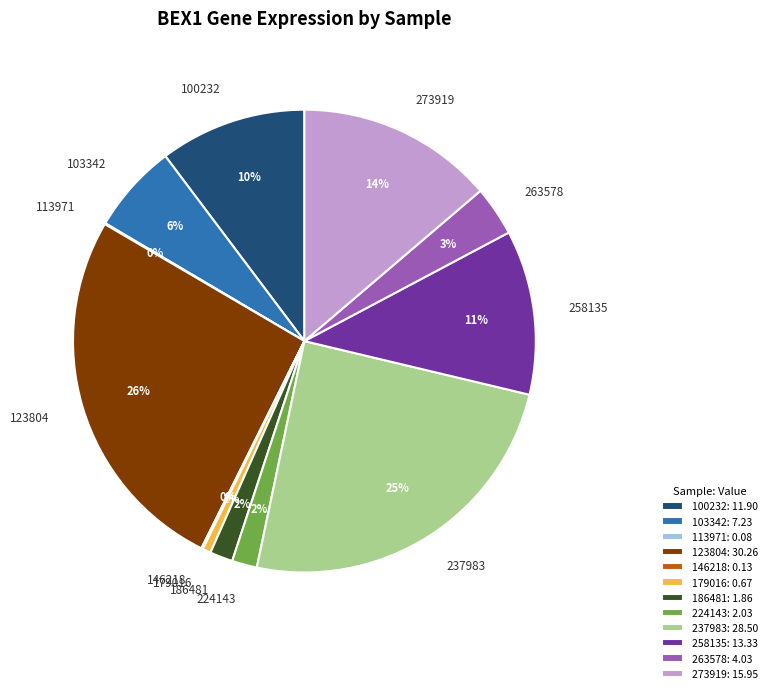

The 237983 slice represents 25% of the pie. True or false?

True